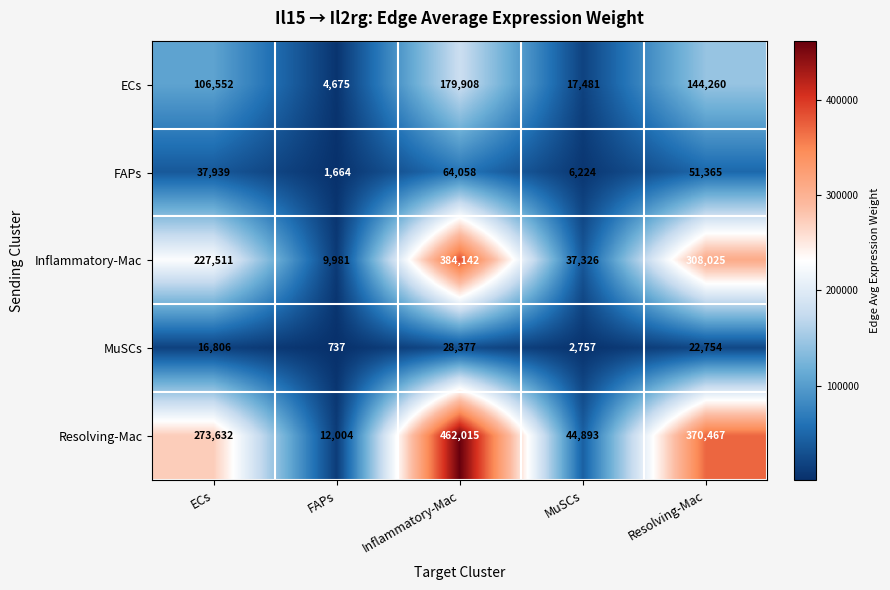

What is the smallest value displayed?

737